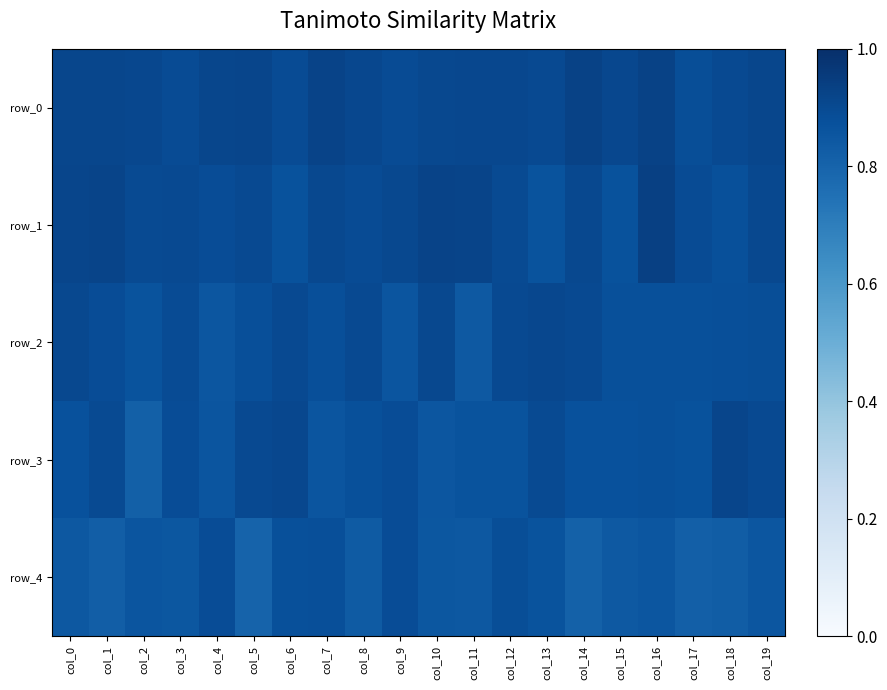

The value of row_4 at col_11 is 0.8. True or false?

True